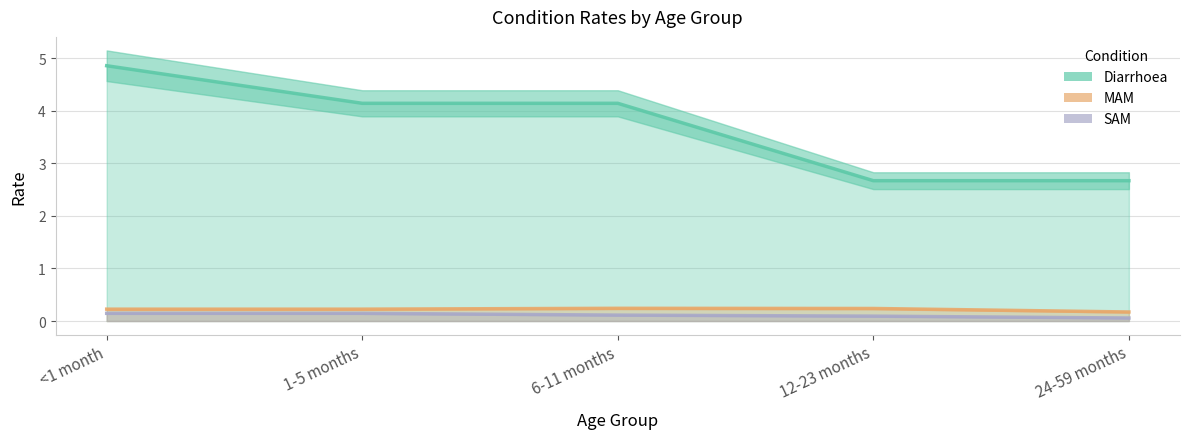

How many data points in Diarrhoea are less than 4?

2